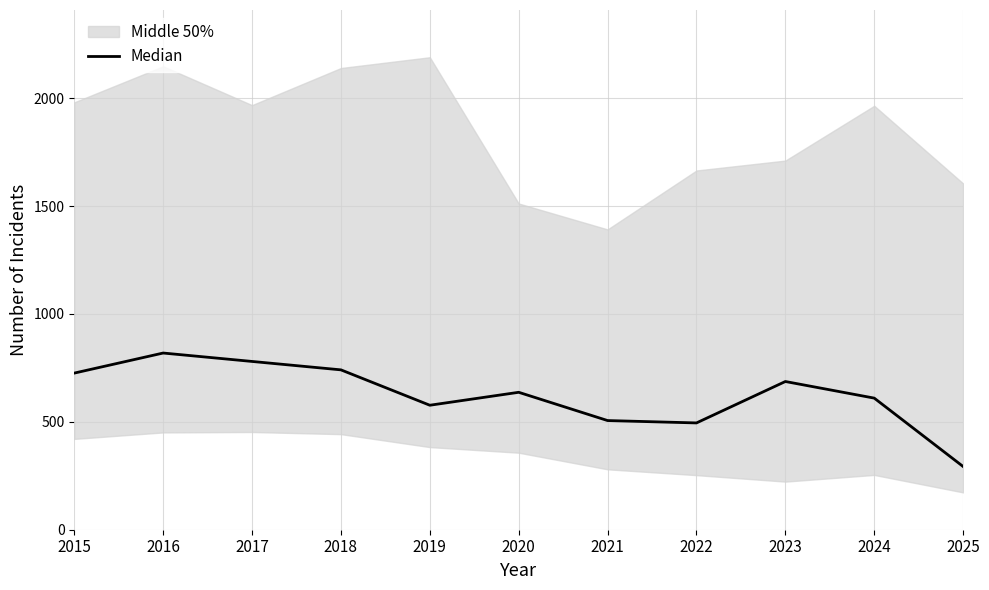

Rank the categories by value from highest to lowest.

2016, 2017, 2018, 2015, 2023, 2020, 2024, 2019, 2021, 2022, 2025